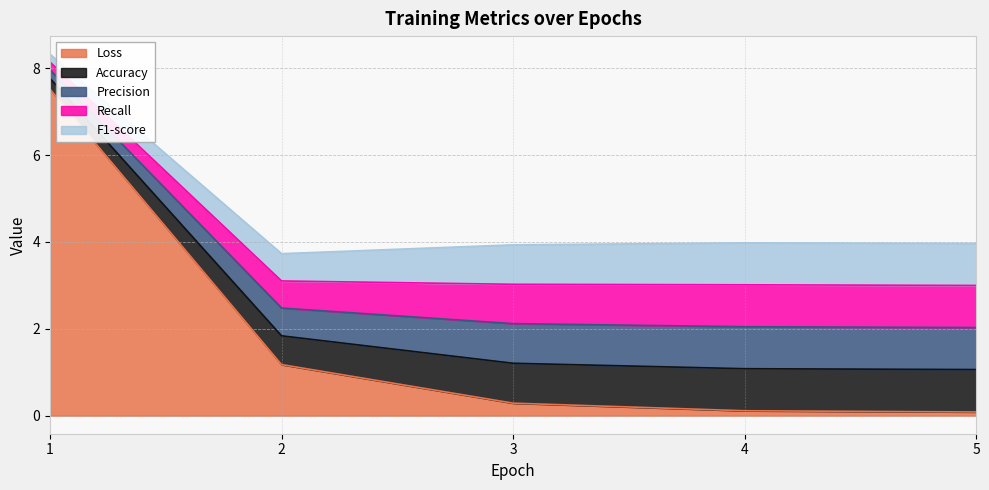

What is the sum of all Accuracy values?

3.8